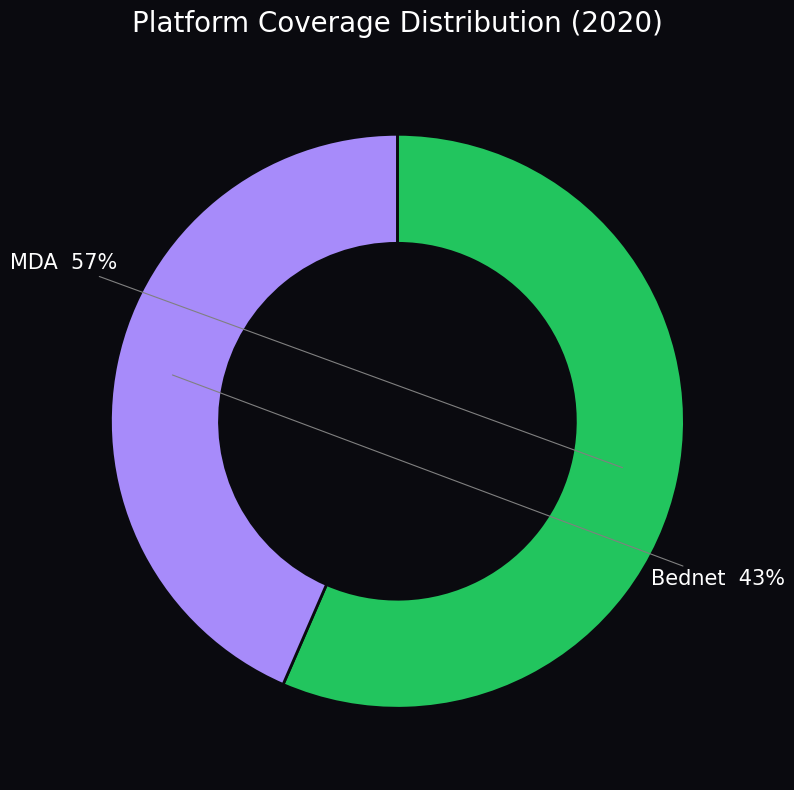

Which category has the smallest portion of the pie?

Bednet